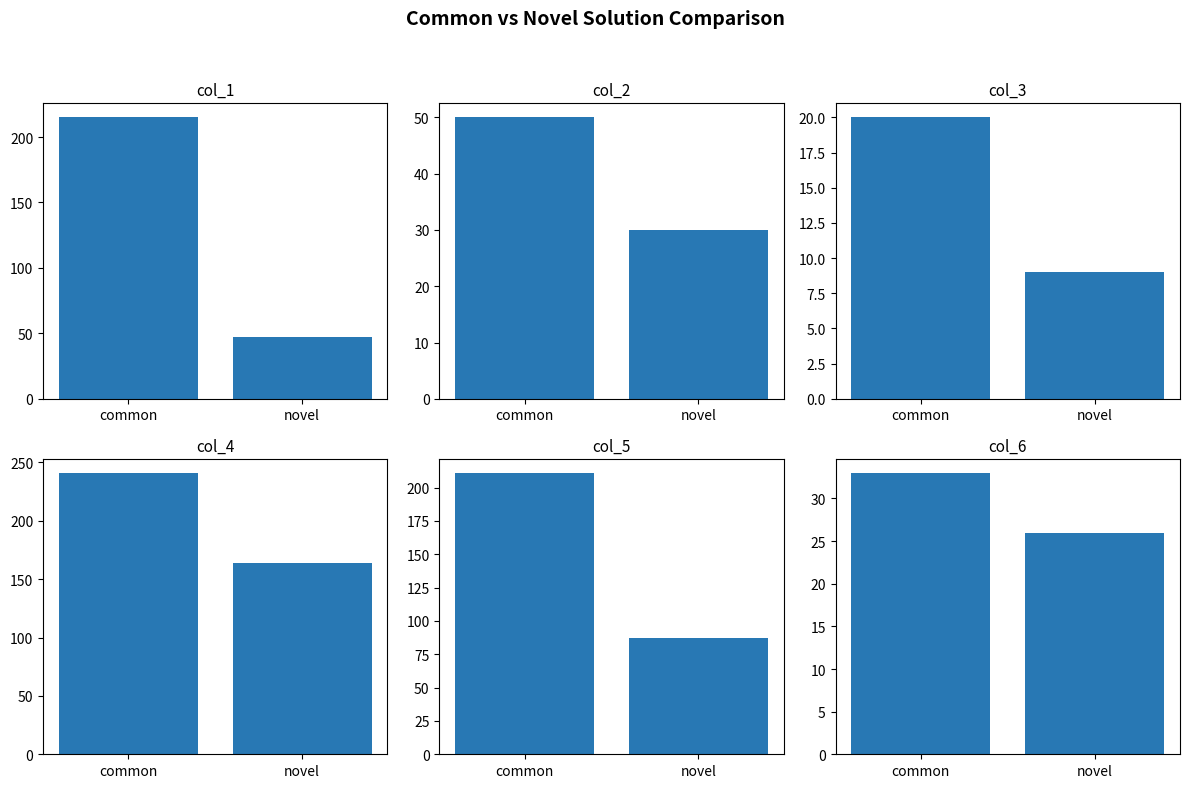

Which series has the largest range (max minus min)?

col_1